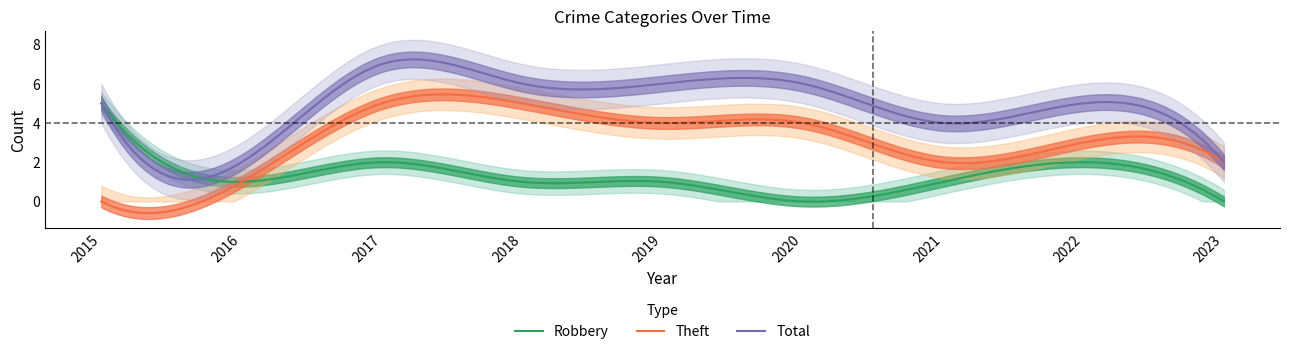

What is the difference between the second highest and second lowest values in the Theft series?

6.0